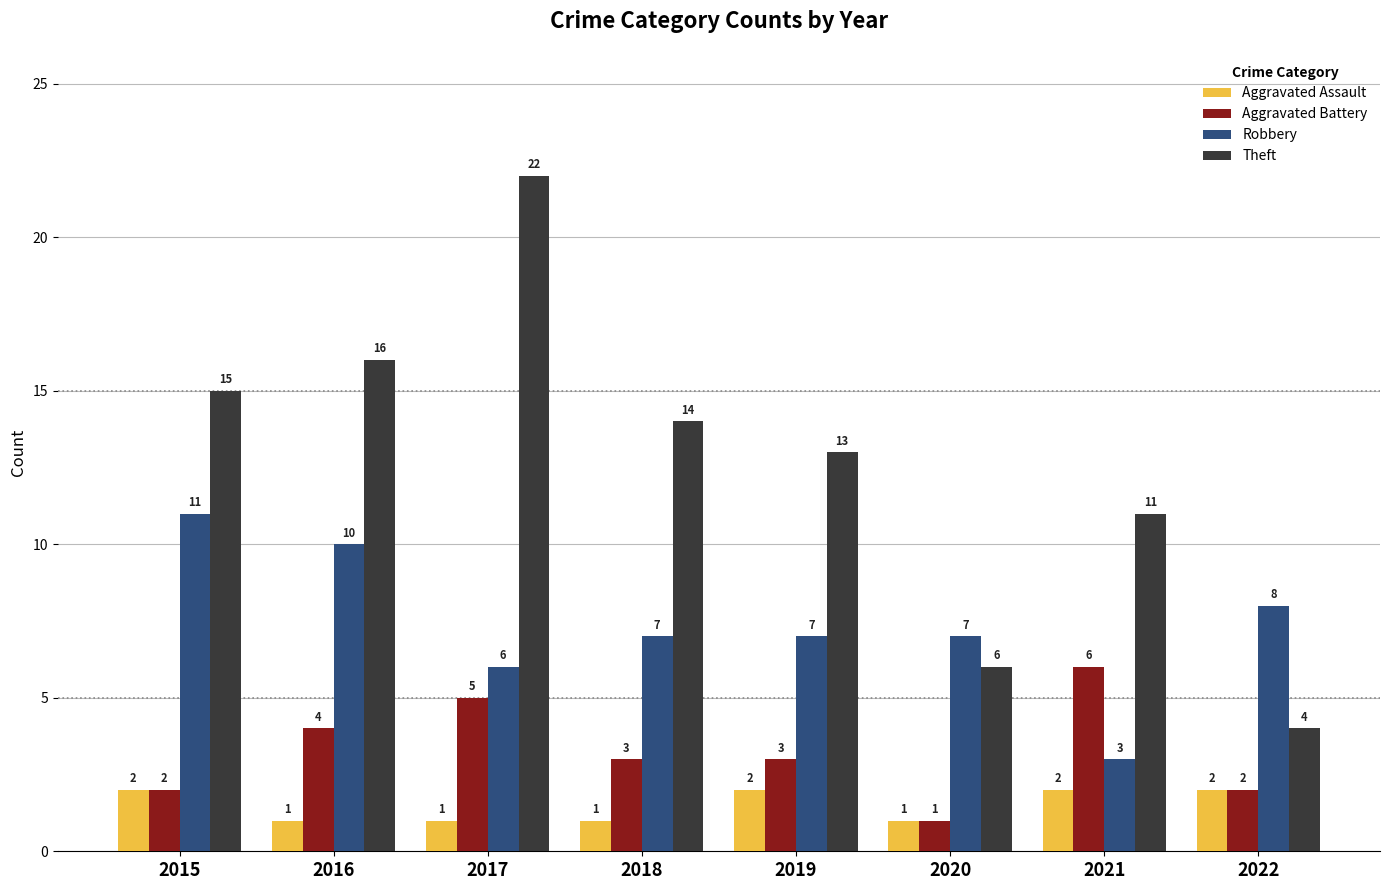

Reading left to right, extract all data points from this chart.

Aggravated Assault: 2015=2	2016=1	2017=1	2018=1	2019=2	2020=1	2021=2	2022=2
Aggravated Battery: 2015=2	2016=4	2017=5	2018=3	2019=3	2020=1	2021=6	2022=2
Robbery: 2015=11	2016=10	2017=6	2018=7	2019=7	2020=7	2021=3	2022=8
Theft: 2015=15	2016=16	2017=22	2018=14	2019=13	2020=6	2021=11	2022=4